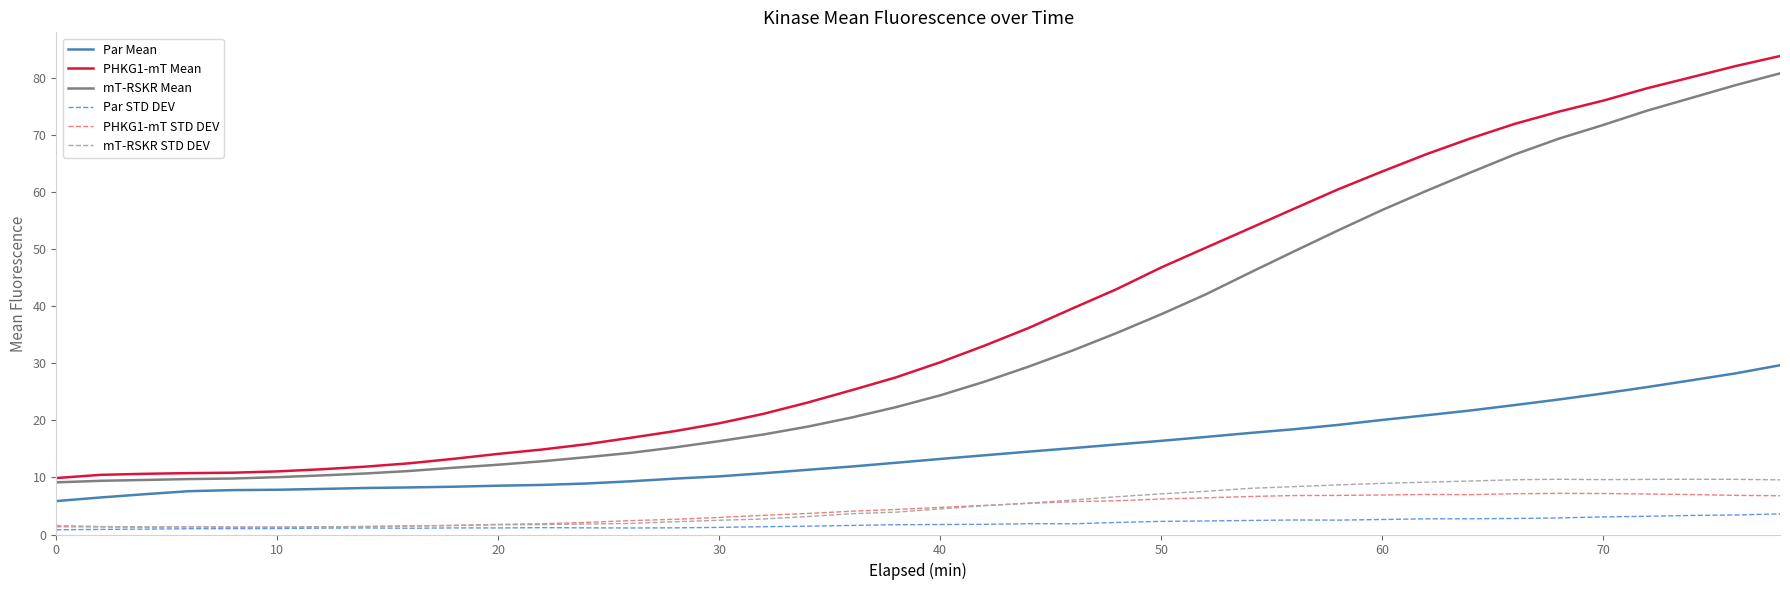

Which series has the largest total across all categories?

PHKG1-mT Mean